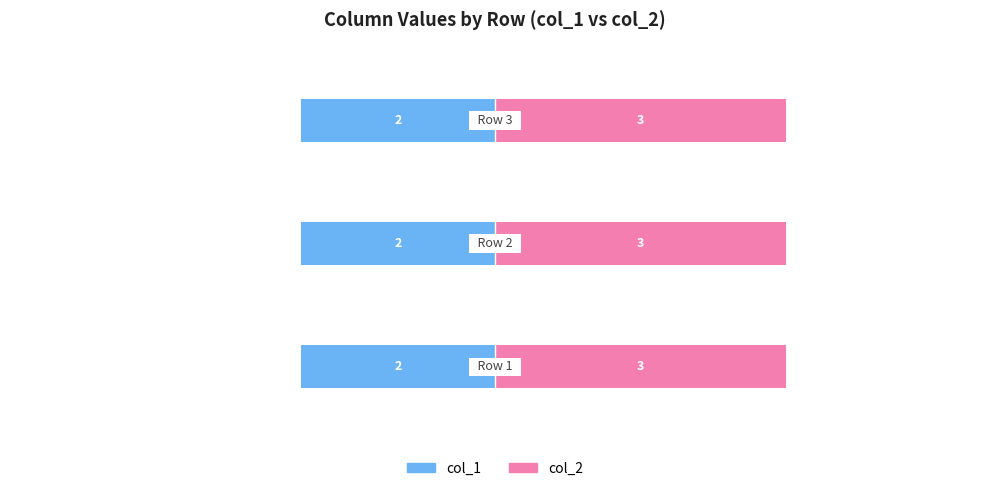

Reading left to right, list all the values displayed in this chart.

col_1: 1=2	2=2	3=2
col_2: 1=3	2=3	3=3